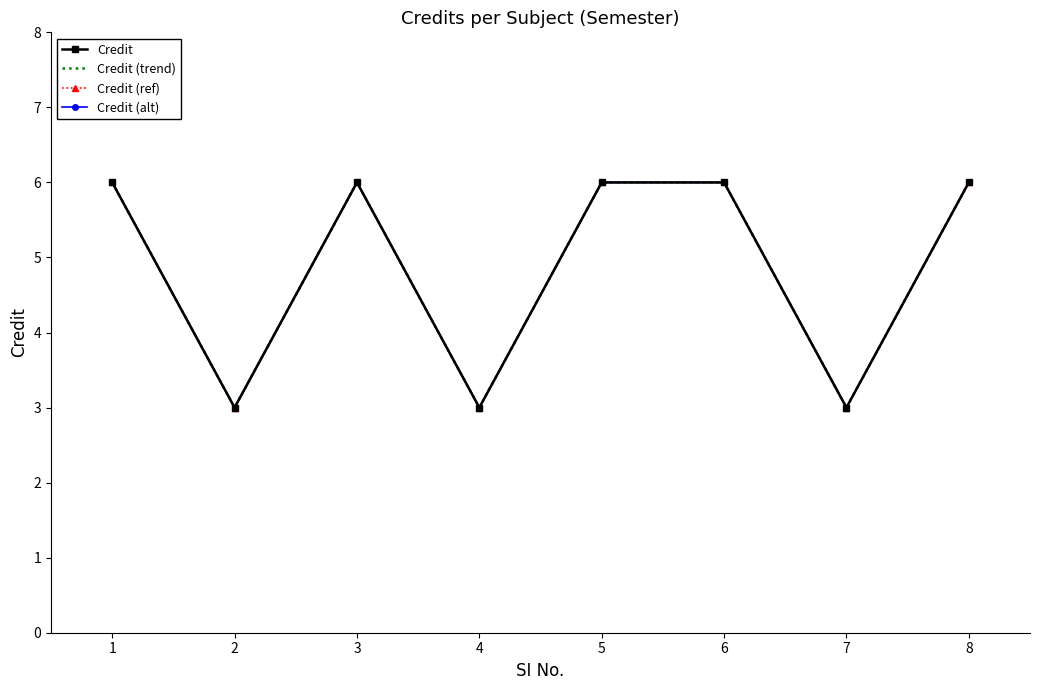

Which series changed the most between 1 and 6?

Credit